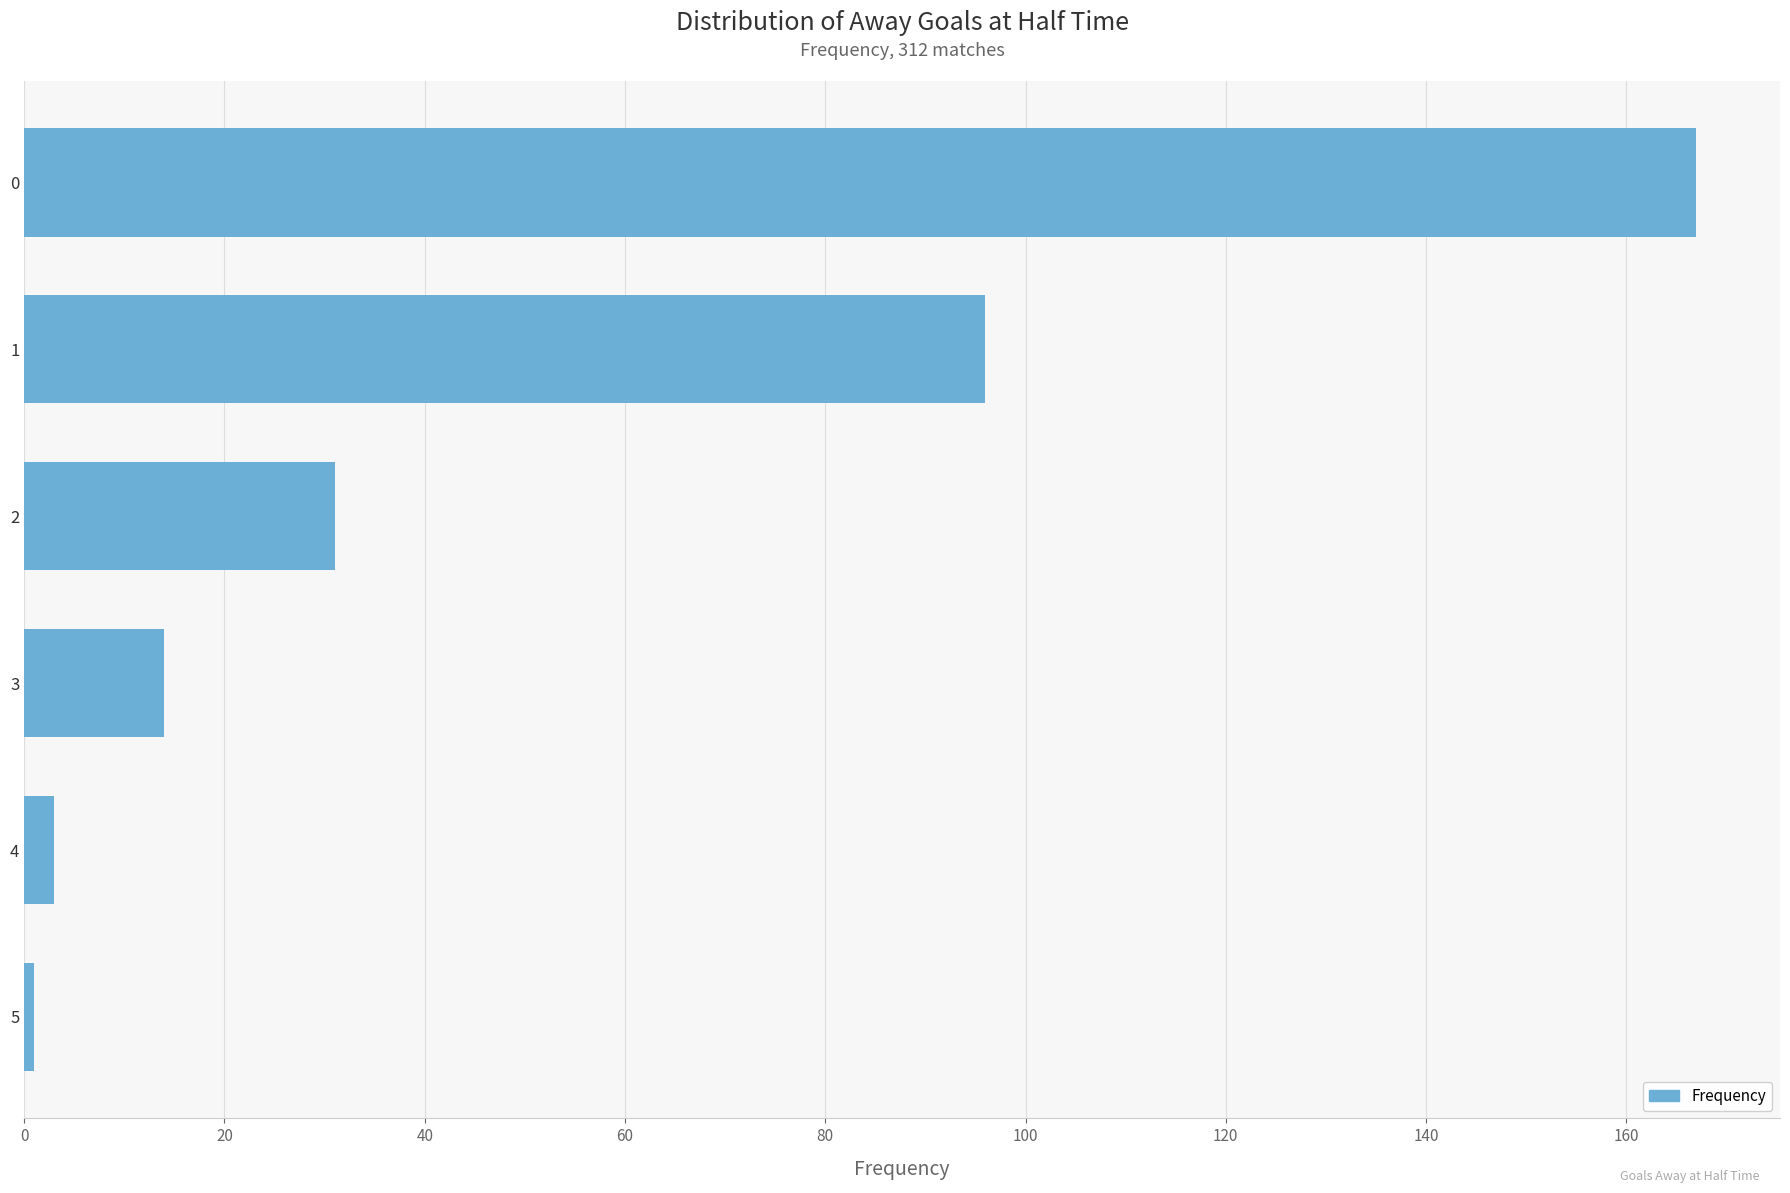

What is the maximum value shown in the chart?

167